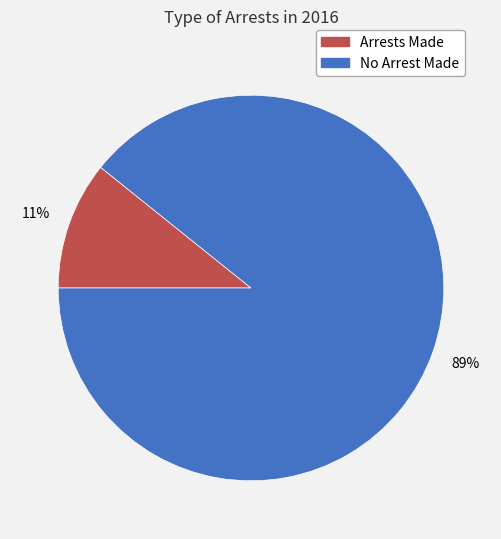

To the nearest percent, what is the average slice percentage?

50%